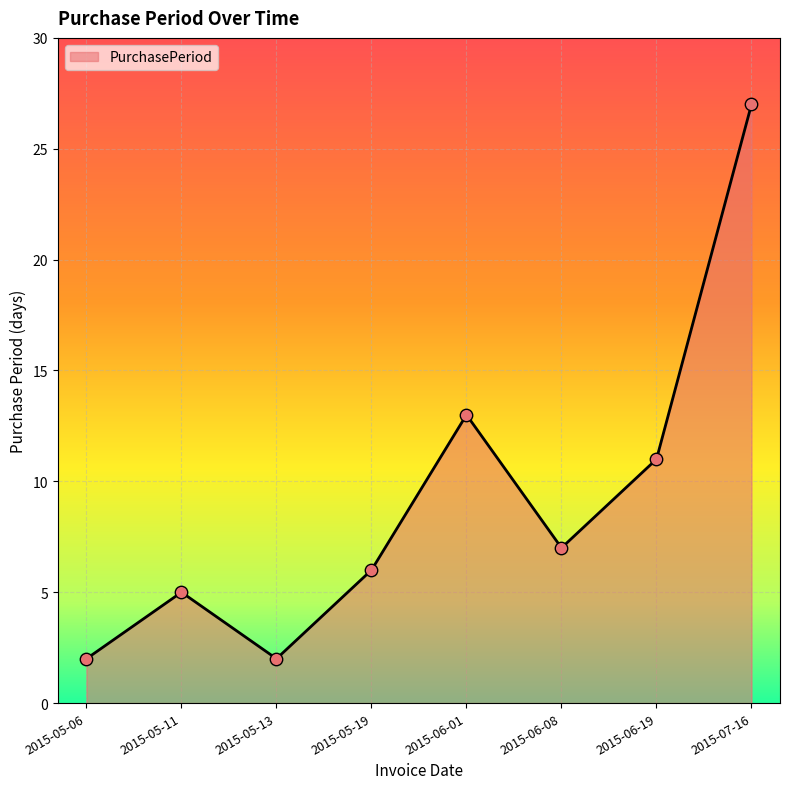

What is the change in value from 2015-05-13 to 2015-06-01?

+11